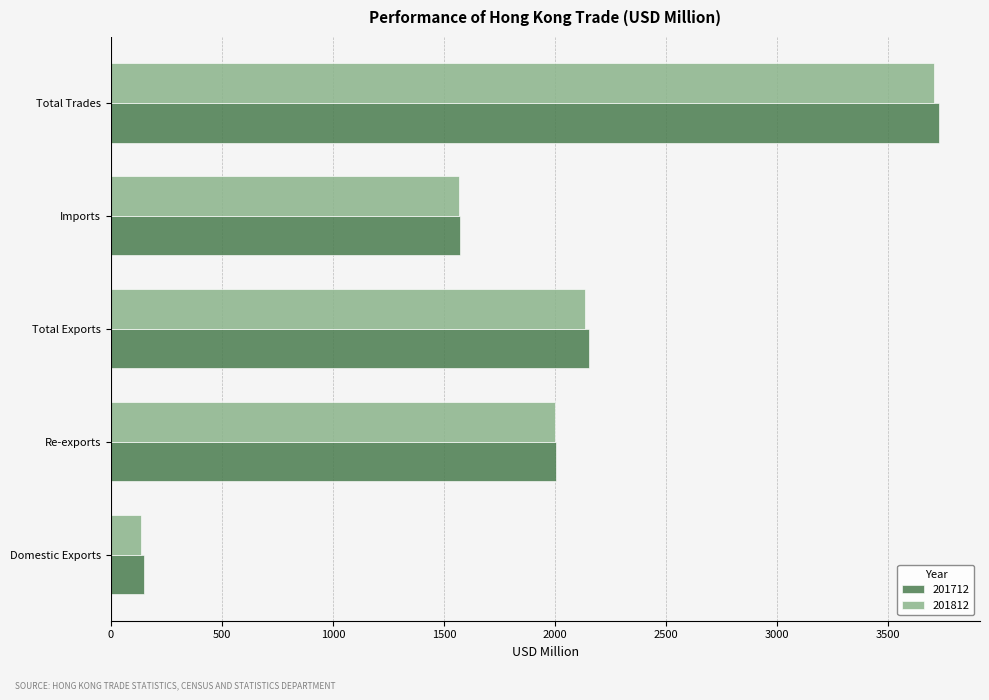

What is the minimum value shown in the chart?

134.5